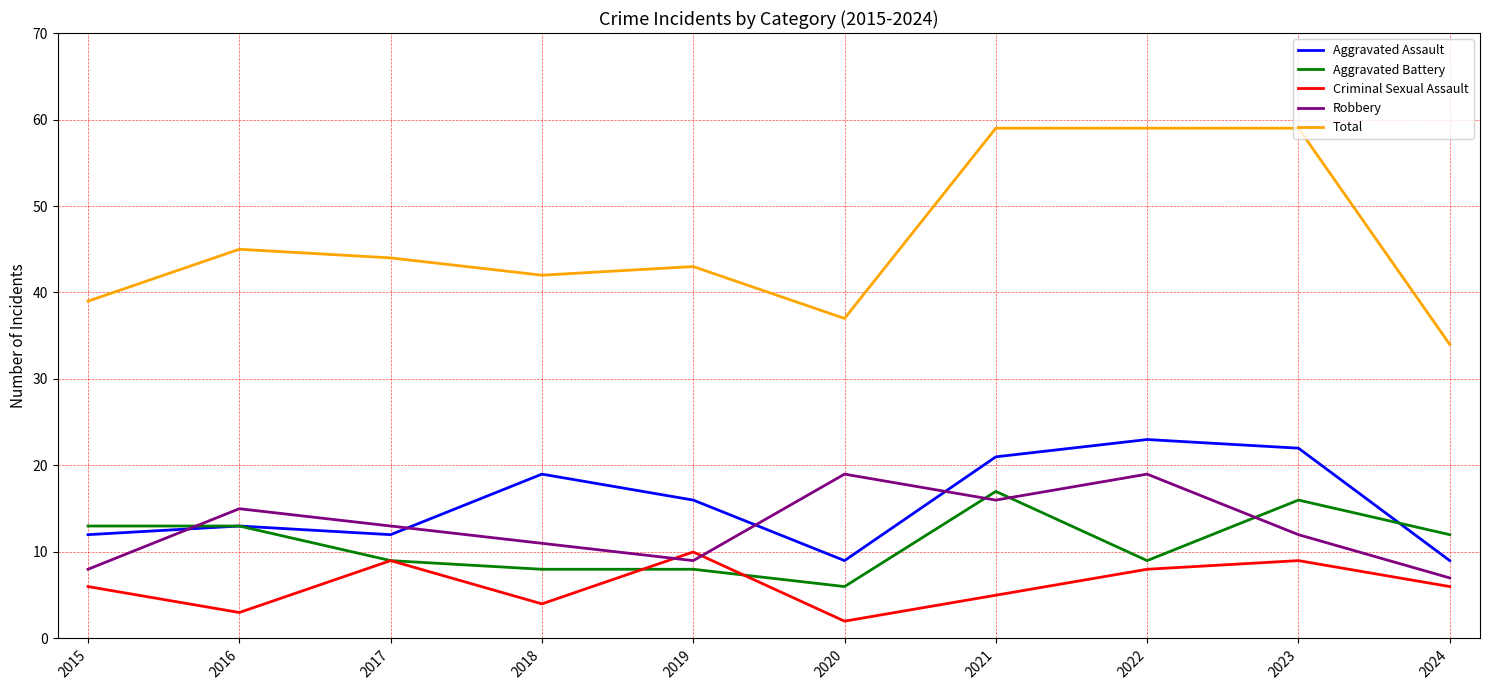

How many values in the Robbery series are below 13?

5